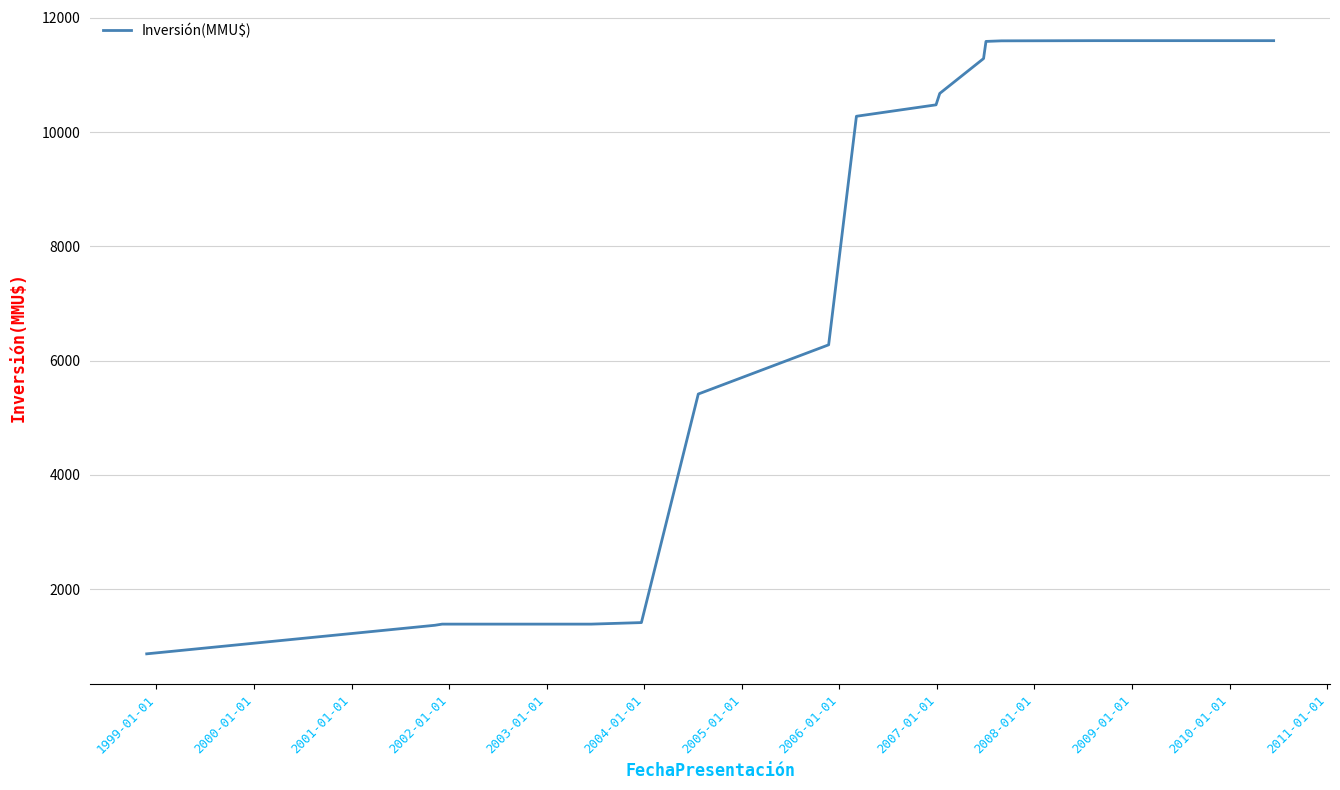

Count the number of categories in the chart.

17